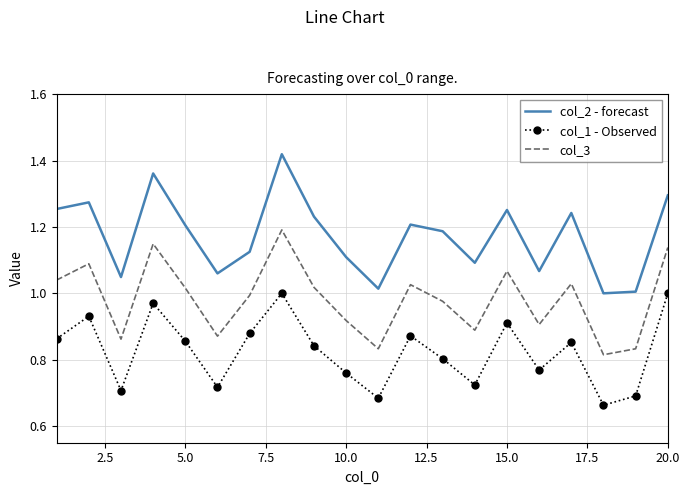

List the series in order of their overall mean, highest first.

col_2 - forecast, col_3, col_1 - Observed